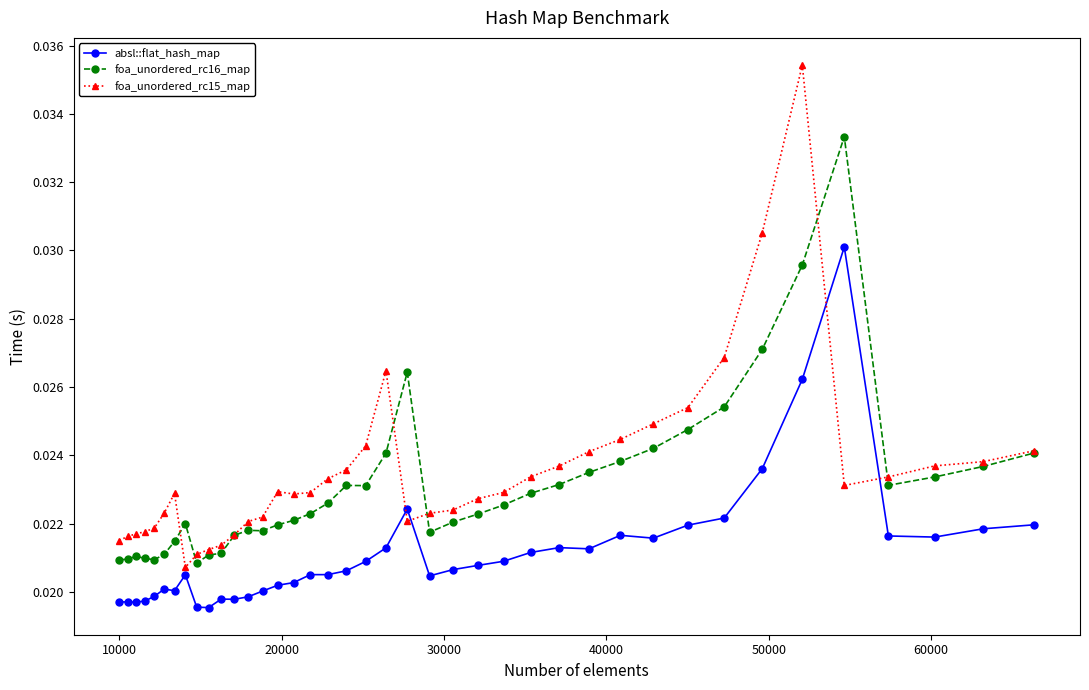

Count the absl::flat_hash_map values in the range 0 to 1.

40